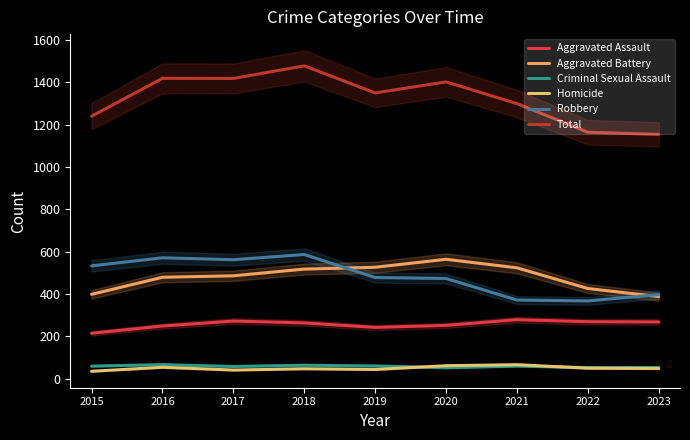

What is the maximum value shown in the chart?

1477.0